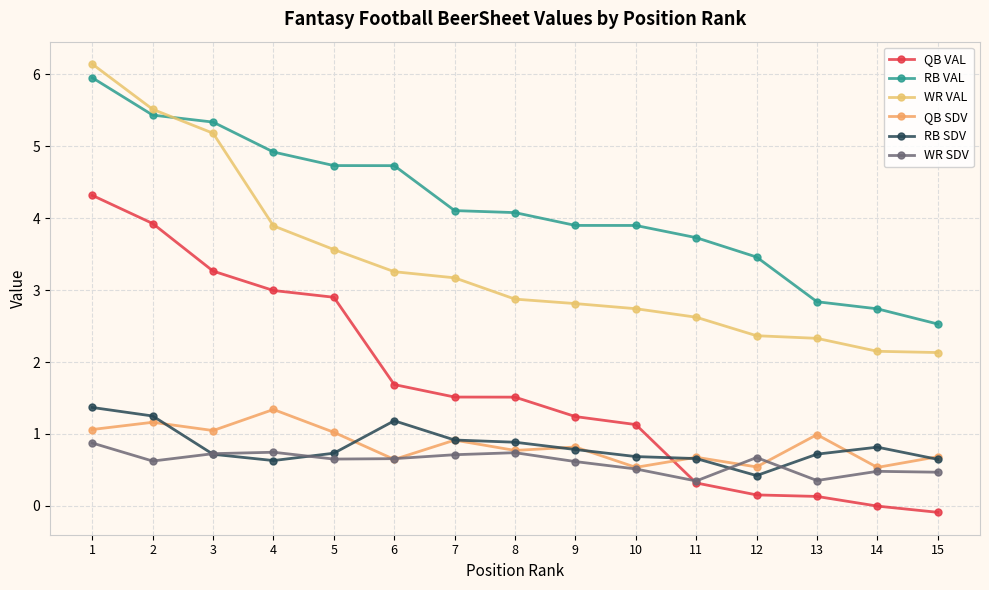

Does the chart display data point markers on the line(s)?

Yes